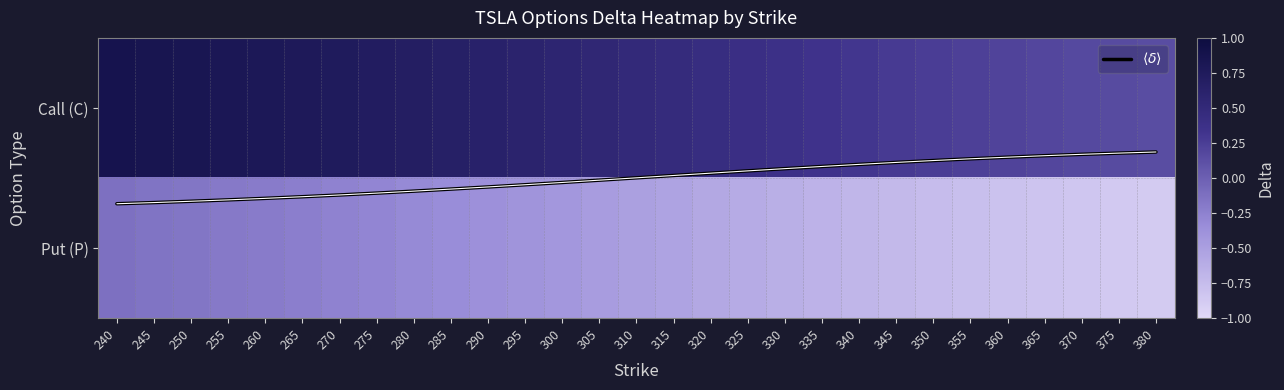

Count the Call (C) values in the range 0 to 1.

29